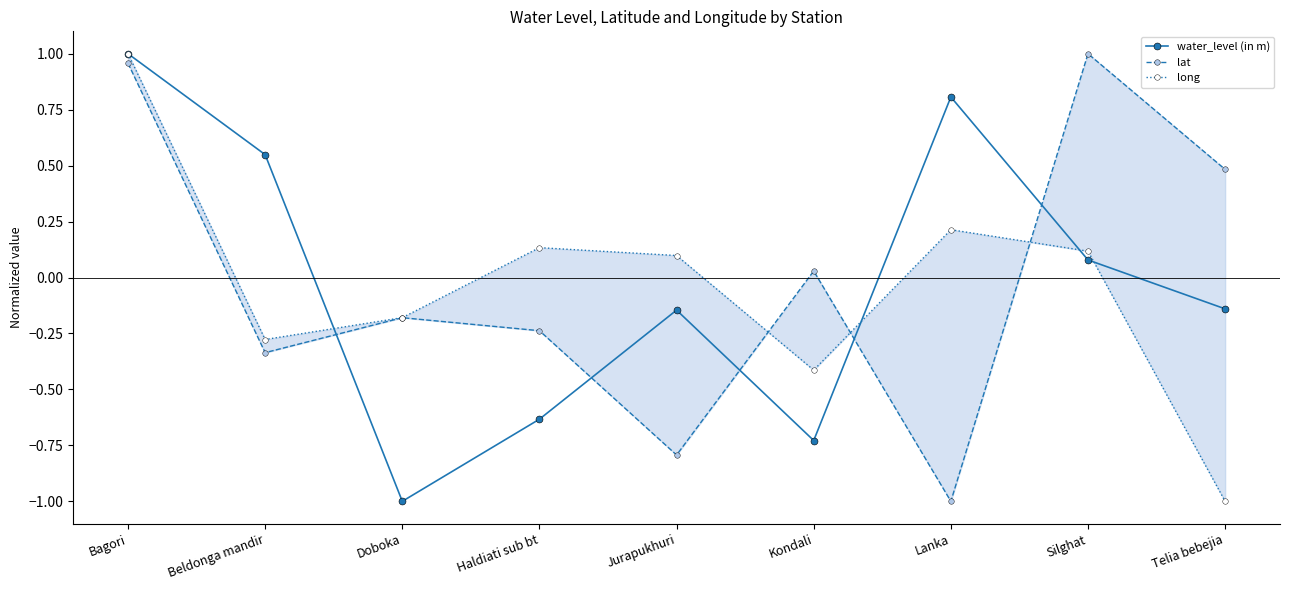

At which label is long closest to 0?

Jurapukhuri